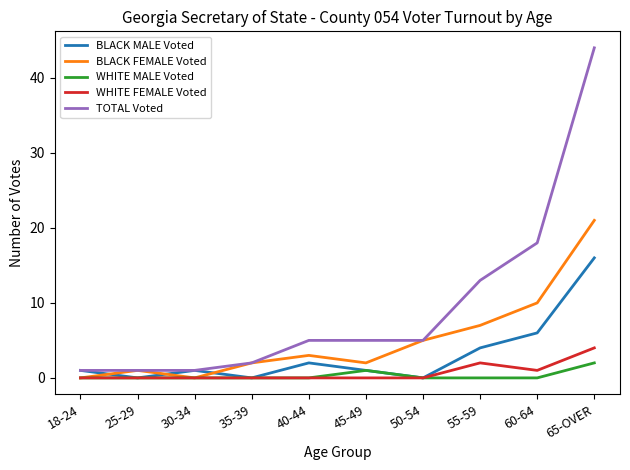

What is the difference between the BLACK FEMALE Voted values at 60-64 and 35-39?

8